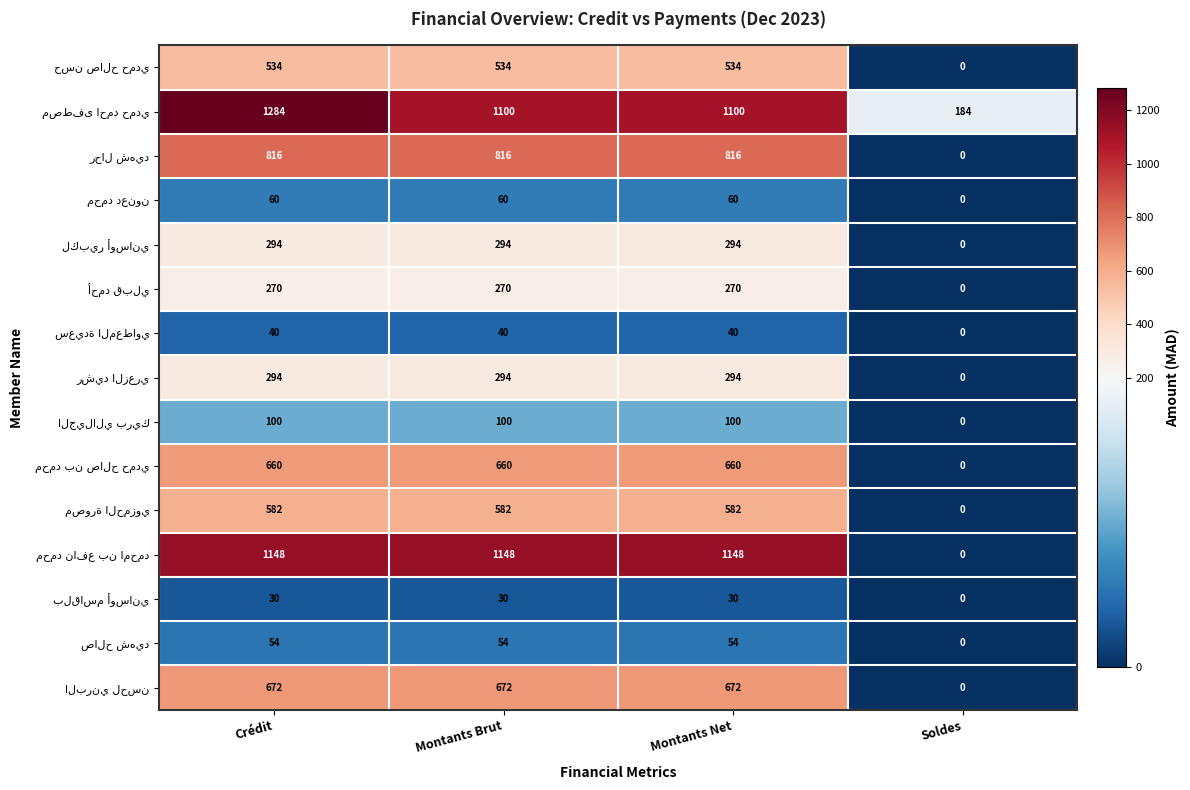

Count the number of categories in the chart.

4